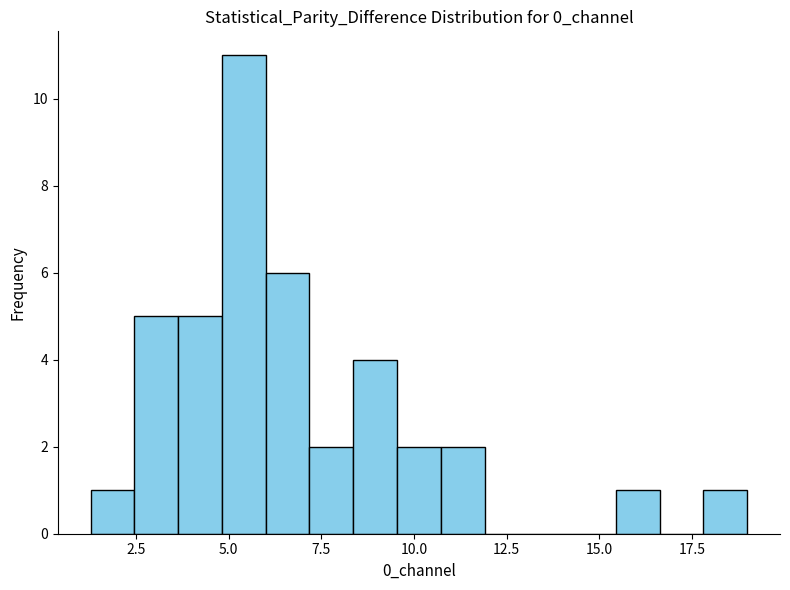

Read against the x-axis, roughly where is the centre of the tallest bar?

5.5